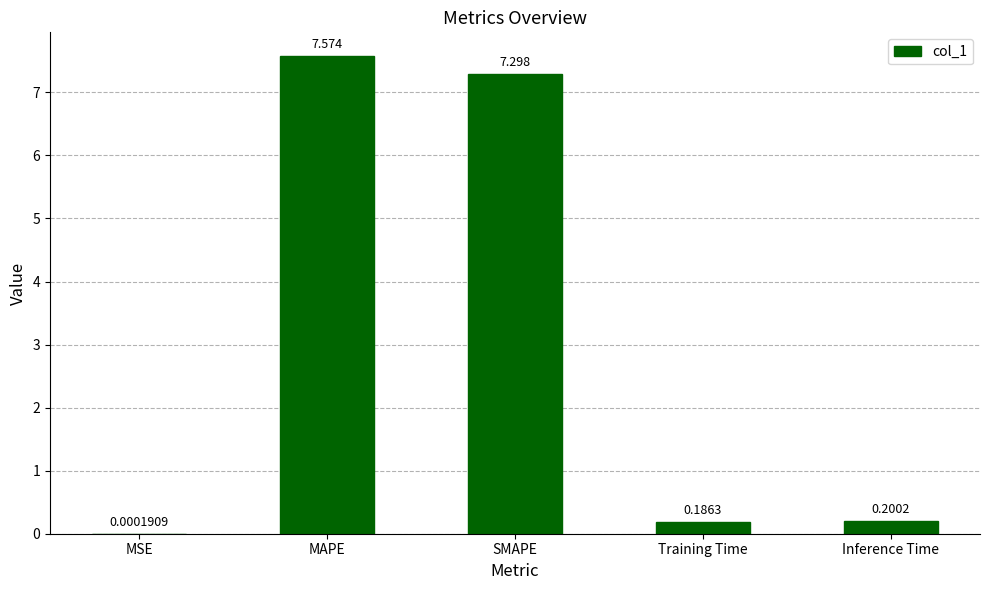

At which label is the value closest to 3?

Inference Time